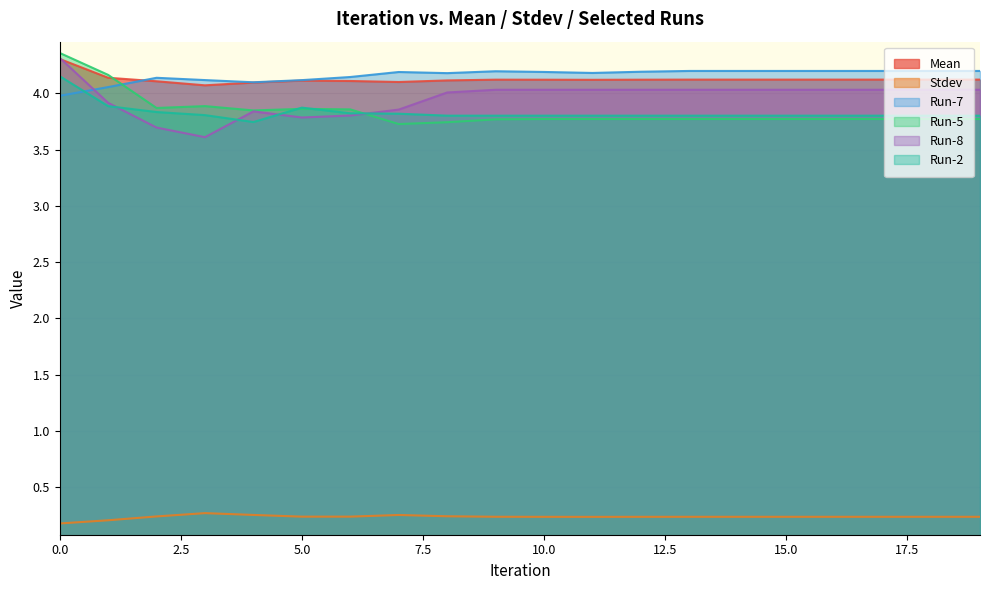

What is the value of the Run-7 point at the 11th from the left?

4.2